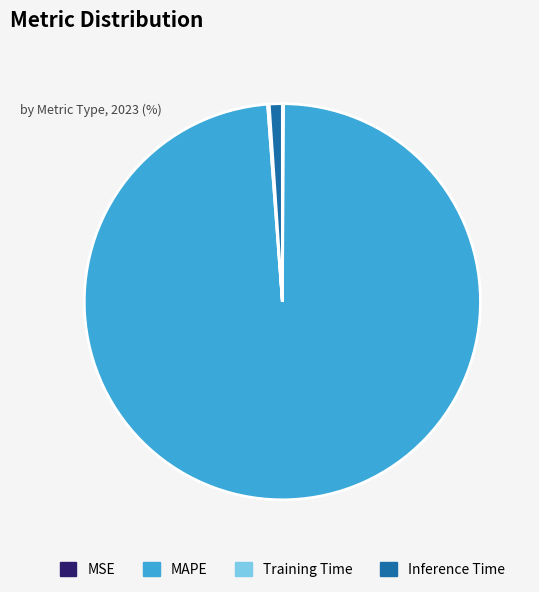

Is there any slice that represents more than half of the pie?

Yes